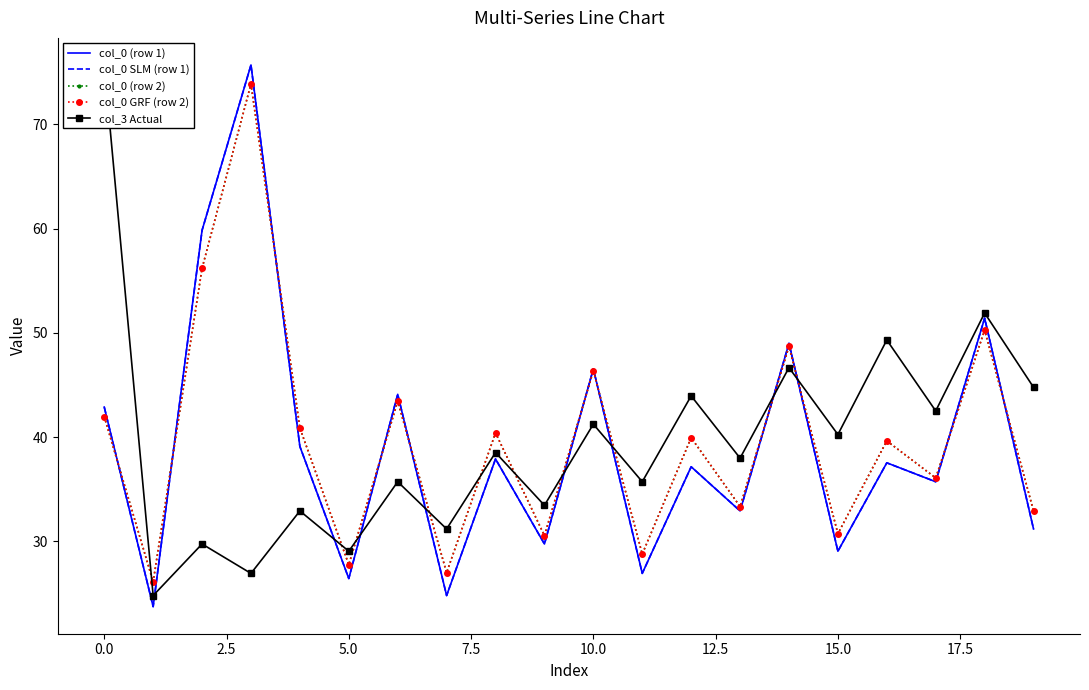

Does the chart have visible grid lines?

No